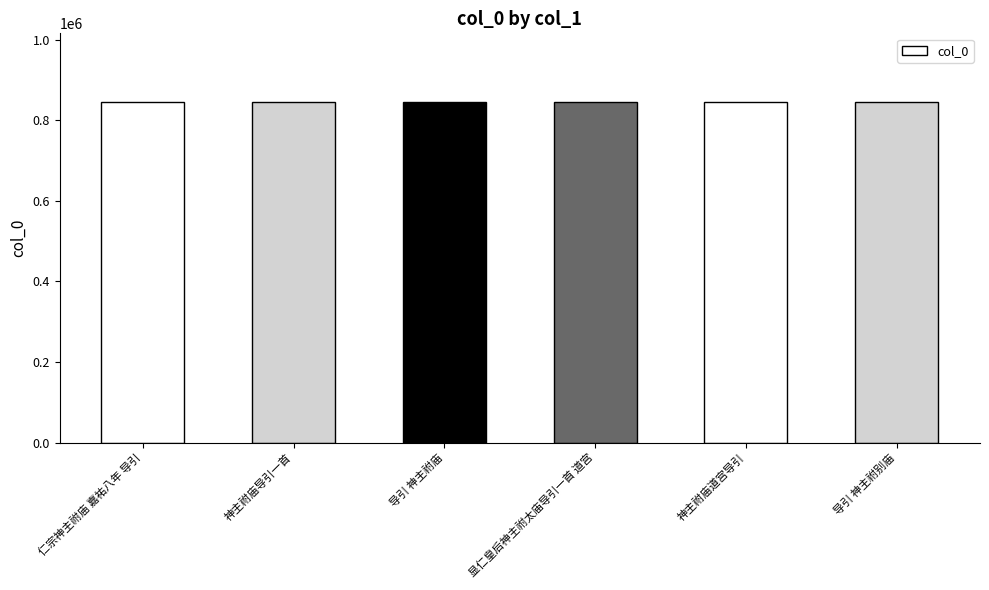

The chart shows a value of 235625 at 神主祔庙道宫导引. True or false?

False